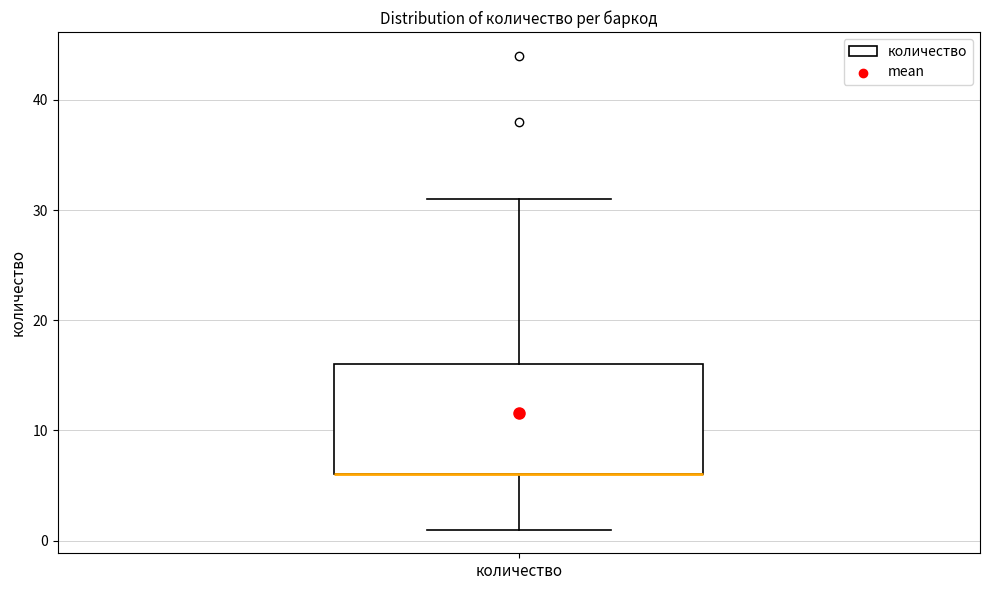

Read this box plot against the y-axis: the position of the median line, the range covered by the box, and the ends of both whiskers. The values are not printed on the chart, so give them approximately, as read against the axis.

median 6 (drawn on the box's lower edge), box 6 to 16, whiskers 1 to 31